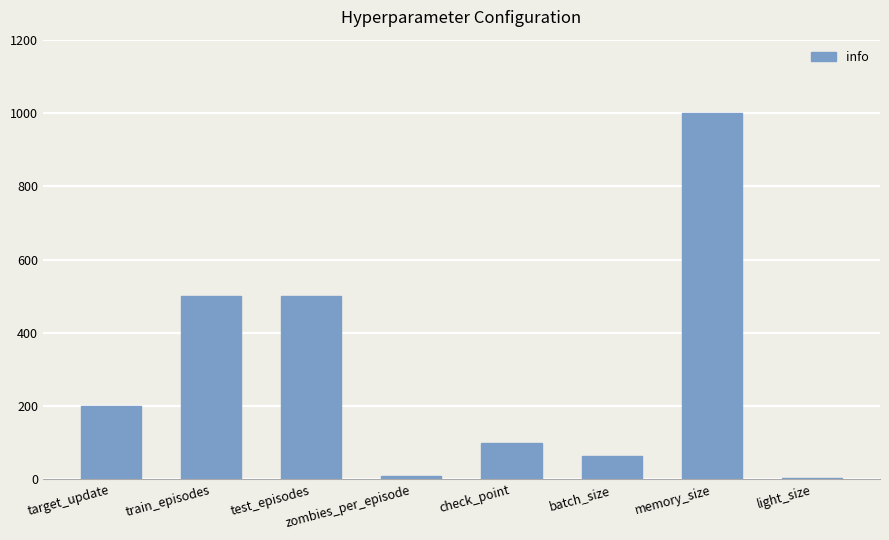

Count the number of categories in the chart.

8